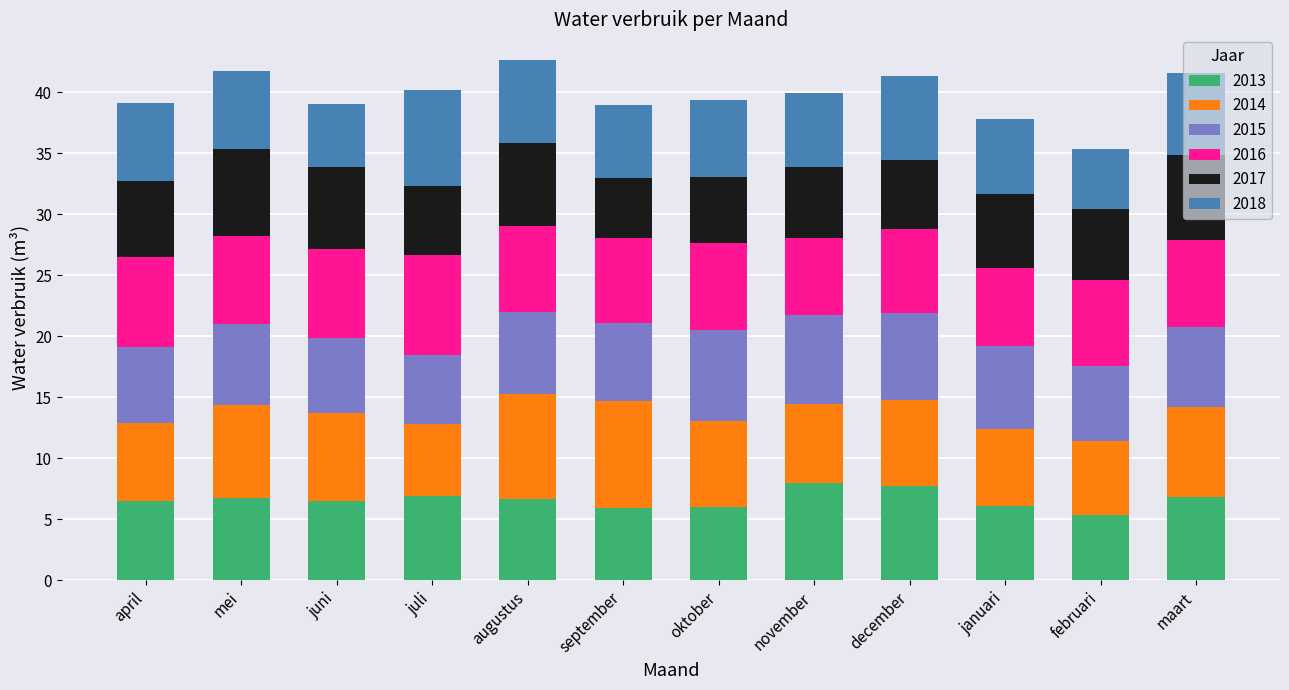

What is the difference between the second highest and minimum values in the 2013 series?

2.4